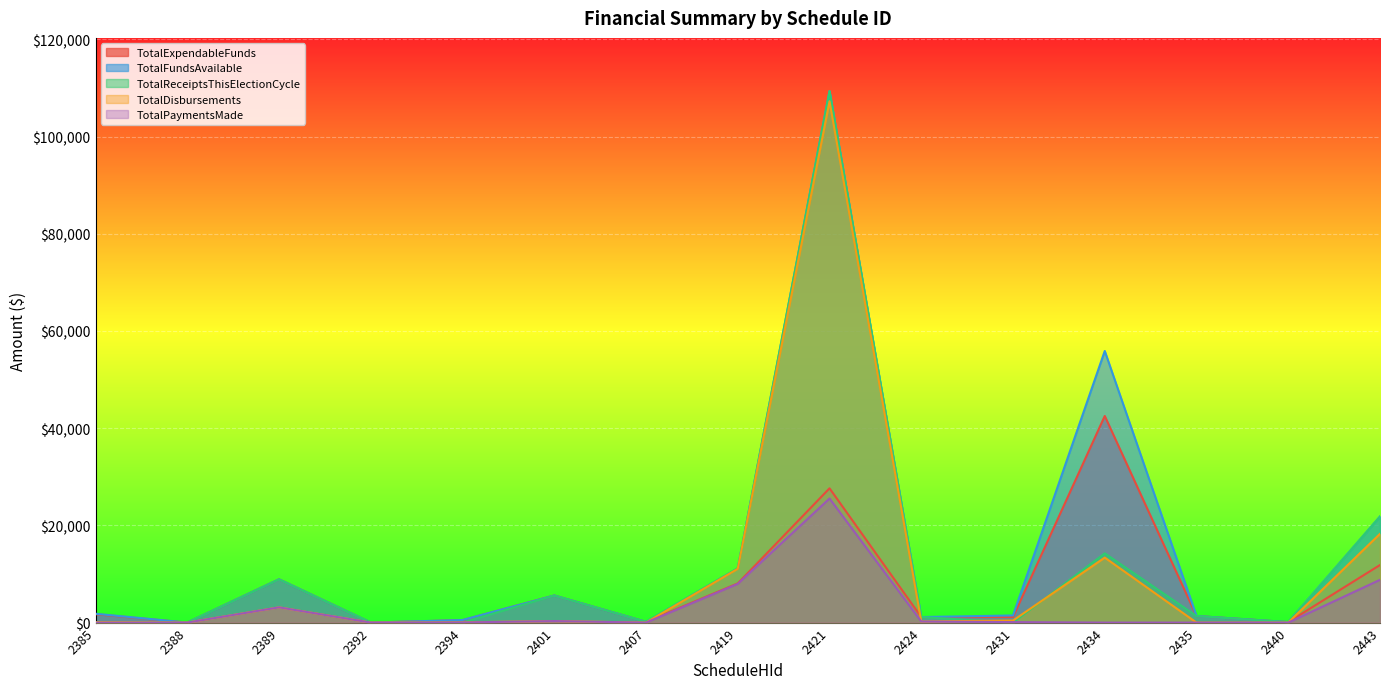

Reading right to left, transcribe all the data shown in this chart.

TotalExpendableFunds: 11848.1	100.0	1350.0	42513.2	1145.4	1137.8	27630.2	8063.9	150.0	5575.0	507.8	0.0	8900.0	0.0	1724.8
TotalFundsAvailable: 21835.2	100.0	1350.0	55885.2	1467.4	1137.8	109370.9	11161.0	150.0	5575.0	531.8	0.0	8900.0	0.0	1819.2
TotalReceiptsThisElectionCycle: 21835.2	100.0	1350.0	14250.0	0.0	1137.8	109370.9	11161.0	150.0	5575.0	0.0	0.0	8900.0	0.0	83.7
TotalDisbursements: 18262.4	0.0	0.0	13372.0	422.0	231.2	107277.5	11071.5	0.0	314.8	54.0	0.0	3134.0	0.0	94.4
TotalPaymentsMade: 8803.5	0.0	0.0	0.0	100.0	231.2	25536.8	7974.3	0.0	314.8	30.0	0.0	3134.0	0.0	0.0